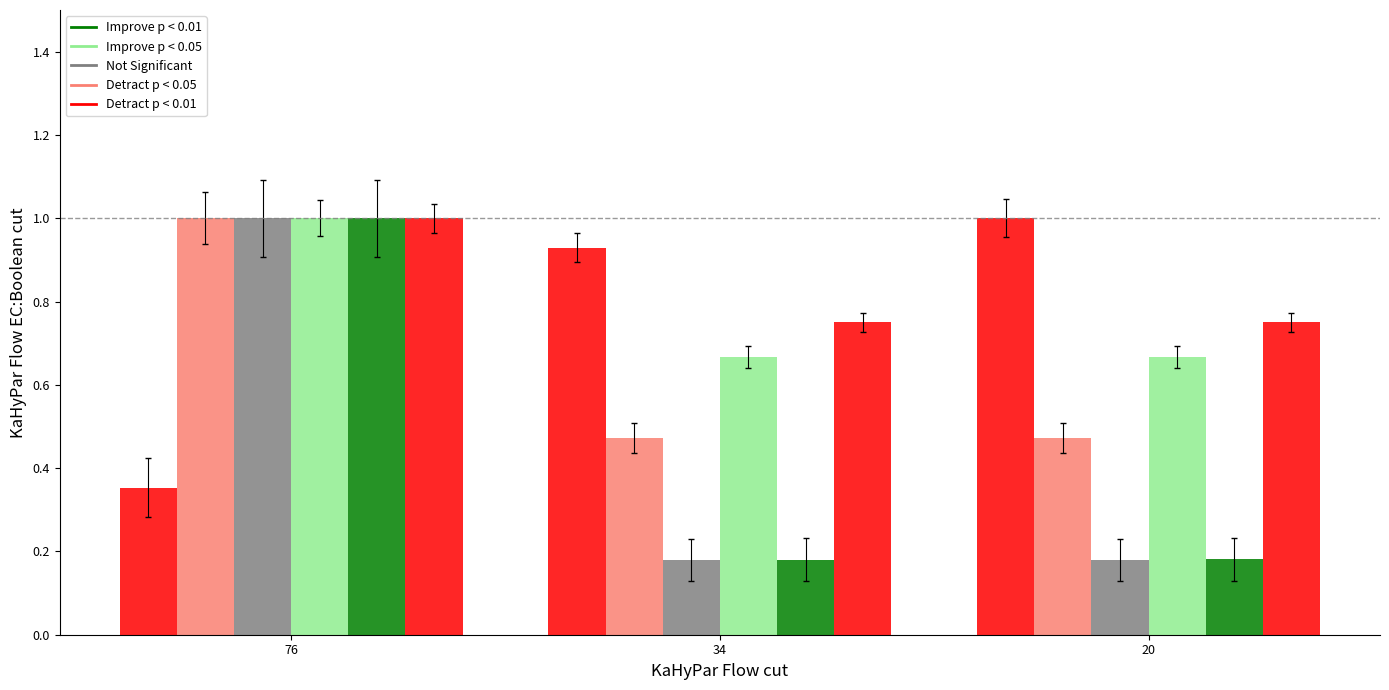

What is the total value across all series at 34?

3.2